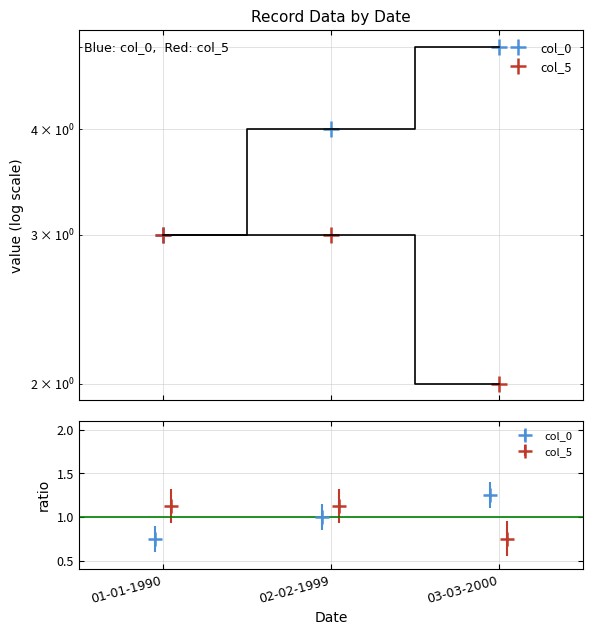

What position from the right is 03-03-2000?

1